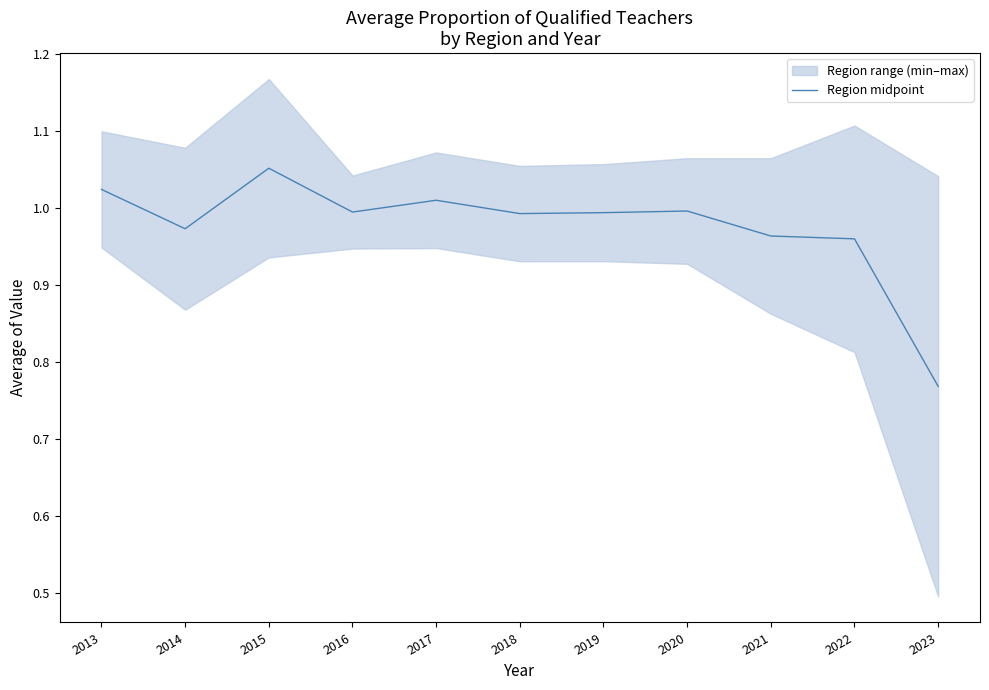

What is the change in value from 2015 to 2020?

-0.1